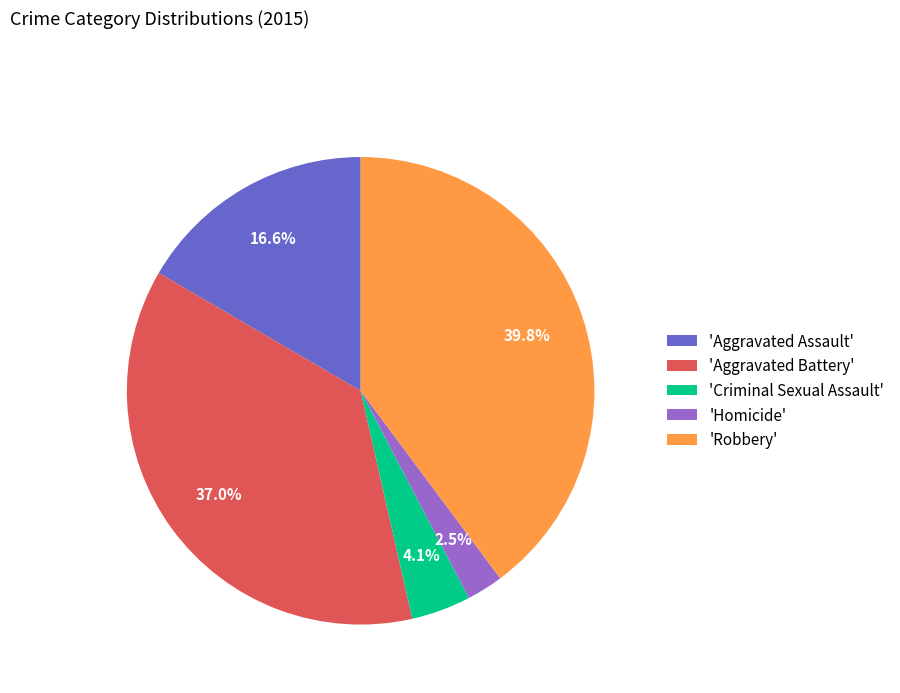

What percentage is NOT represented by 'Criminal Sexual Assault'?

95.9%